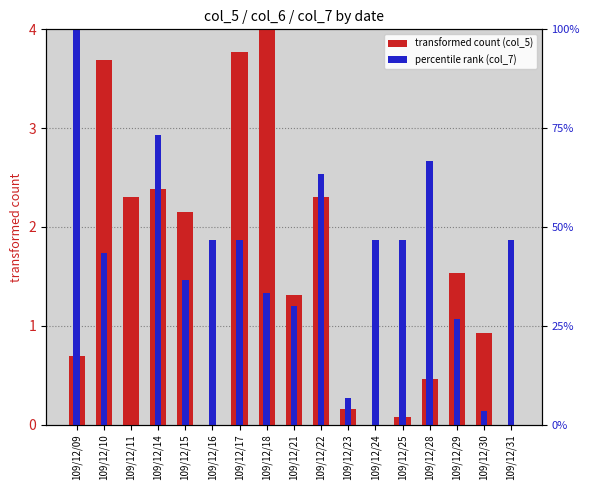

What is the difference between the maximum and minimum values in the transformed count (col_5) series?

4.0